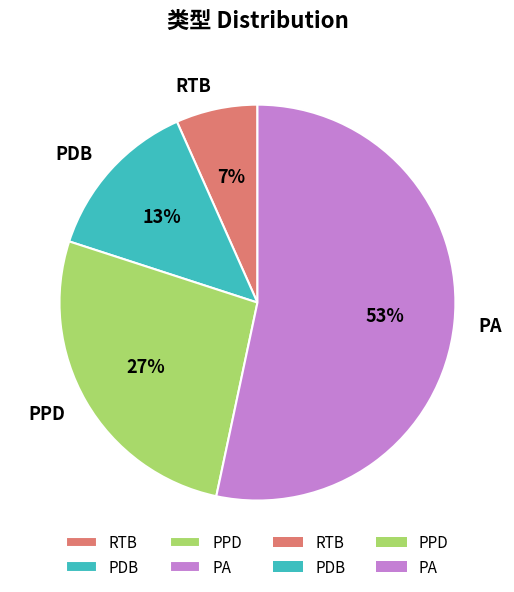

To the nearest percent, what portion does PA represent?

53%